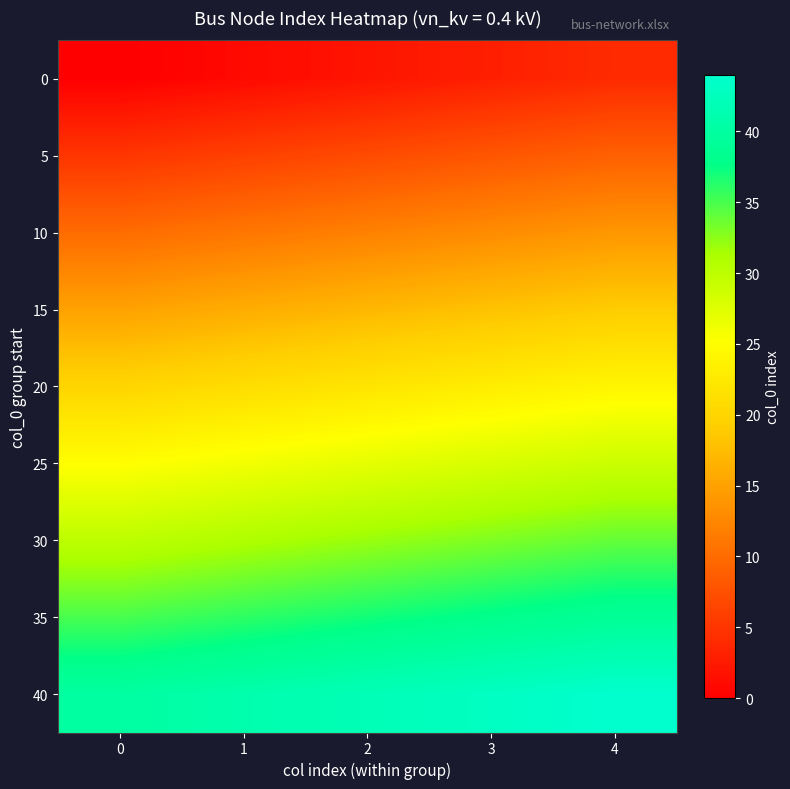

List the series in order of their peak value, lowest first.

0, 5, 10, 15, 20, 25, 30, 35, 40